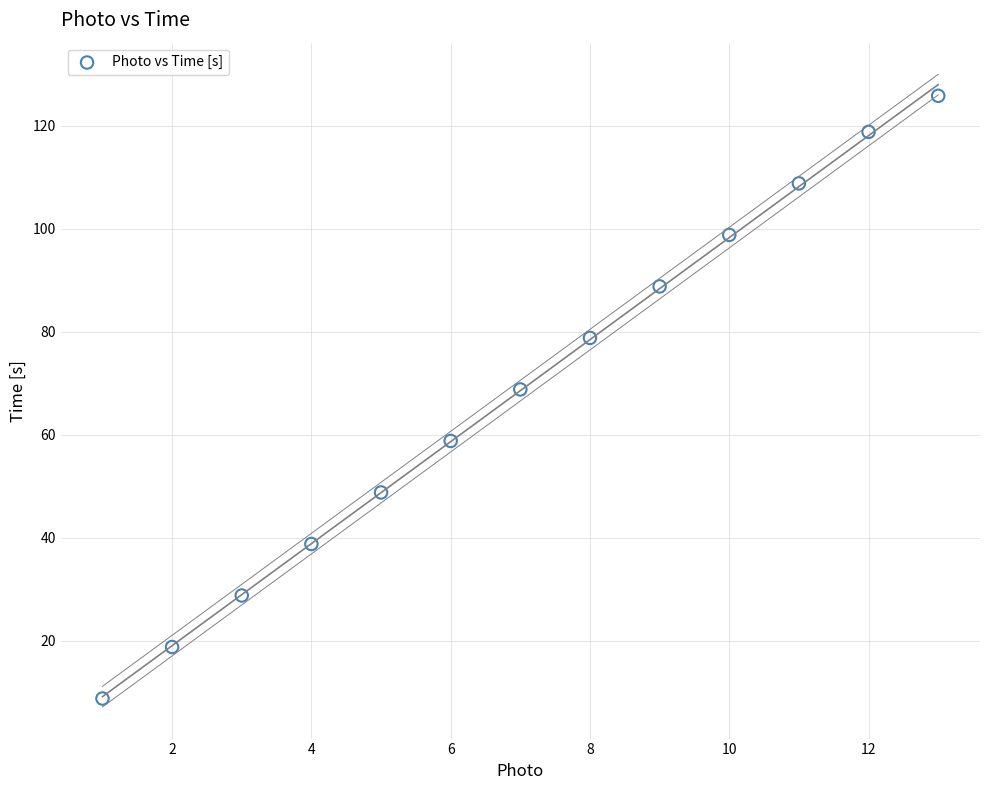

What is the range of X values (max minus min)?

12.0